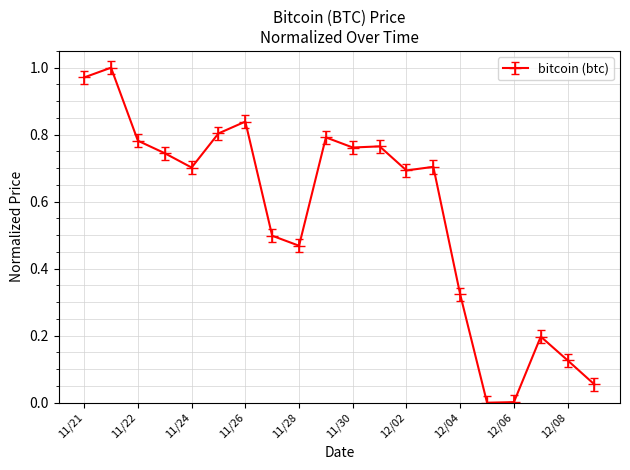

True or false: there are more than 1 points higher than both neighbors.

True